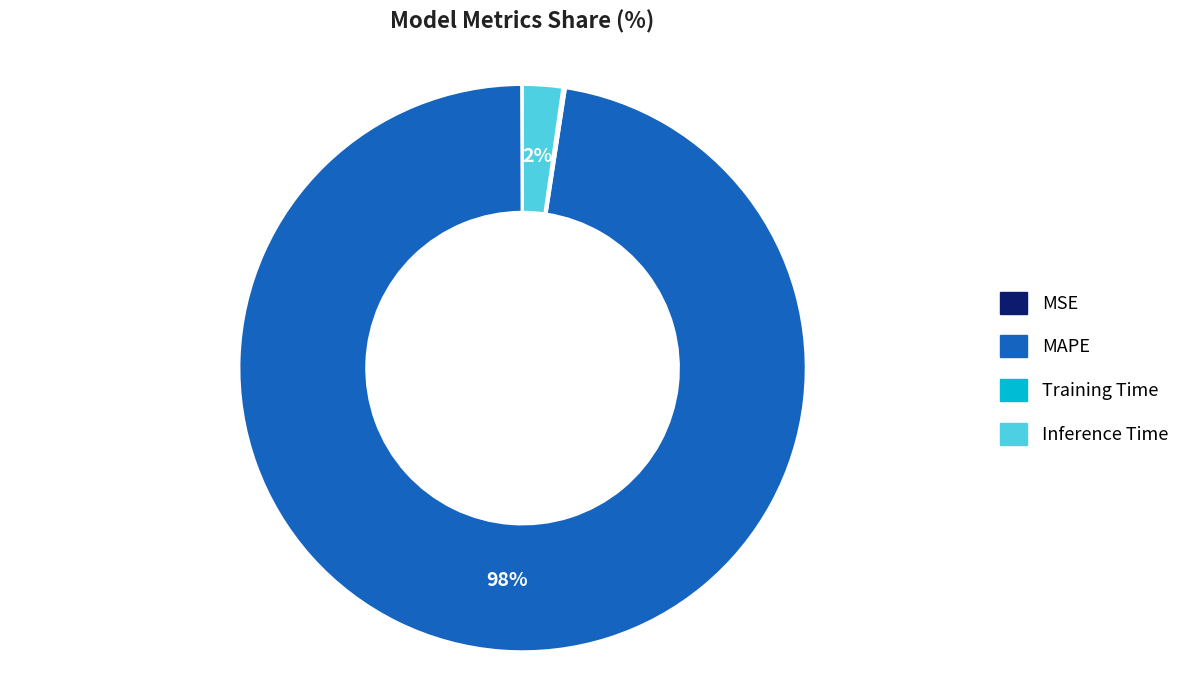

True or false: Inference Time accounts for 9% of the total.

False